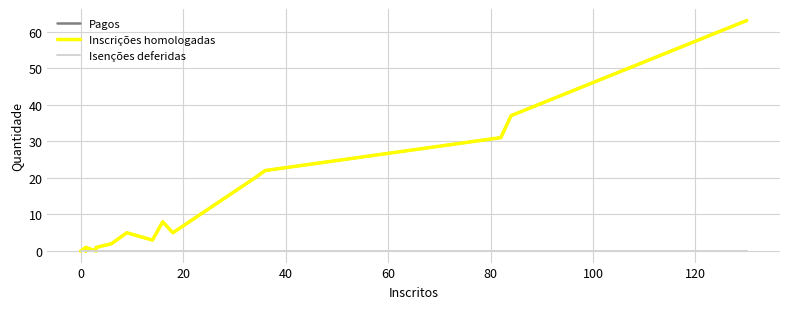

True or false: Pagos and Inscrições homologadas intersect in this chart.

False